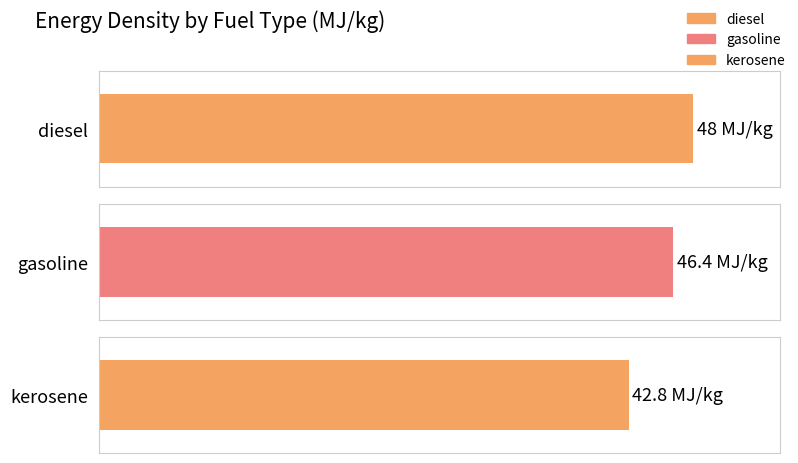

At which category does the chart reach its minimum across all series?

kerosene